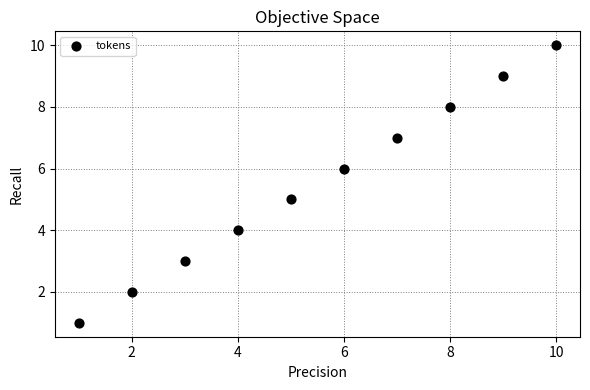

What is the average X value?

6